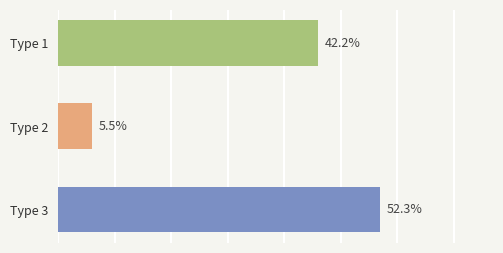

Does the chart contain any negative values?

No